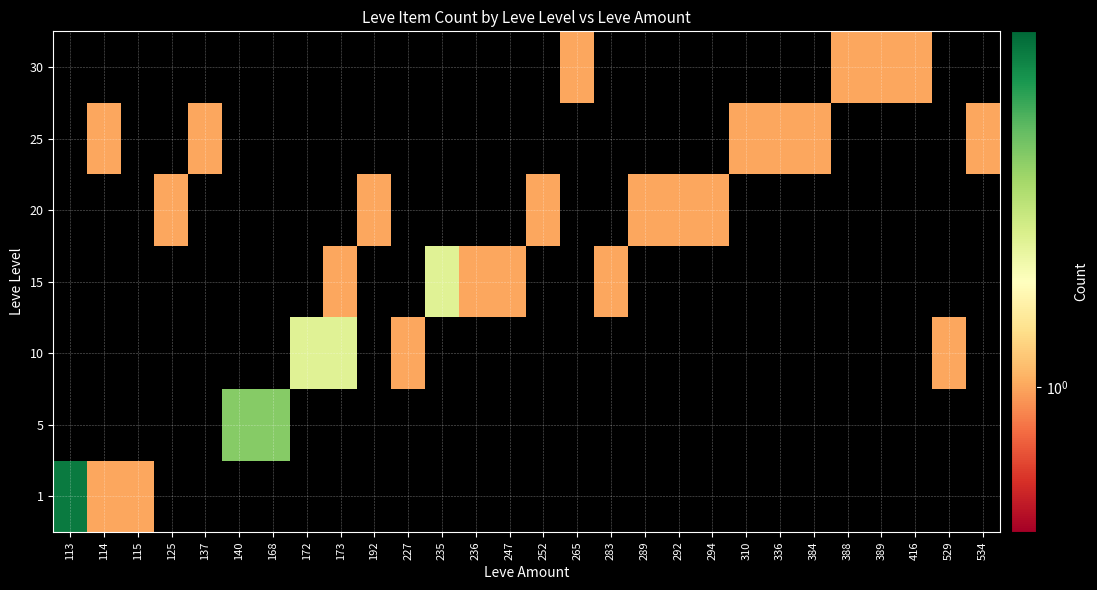

What is the difference between the highest and lowest values at 310?

1